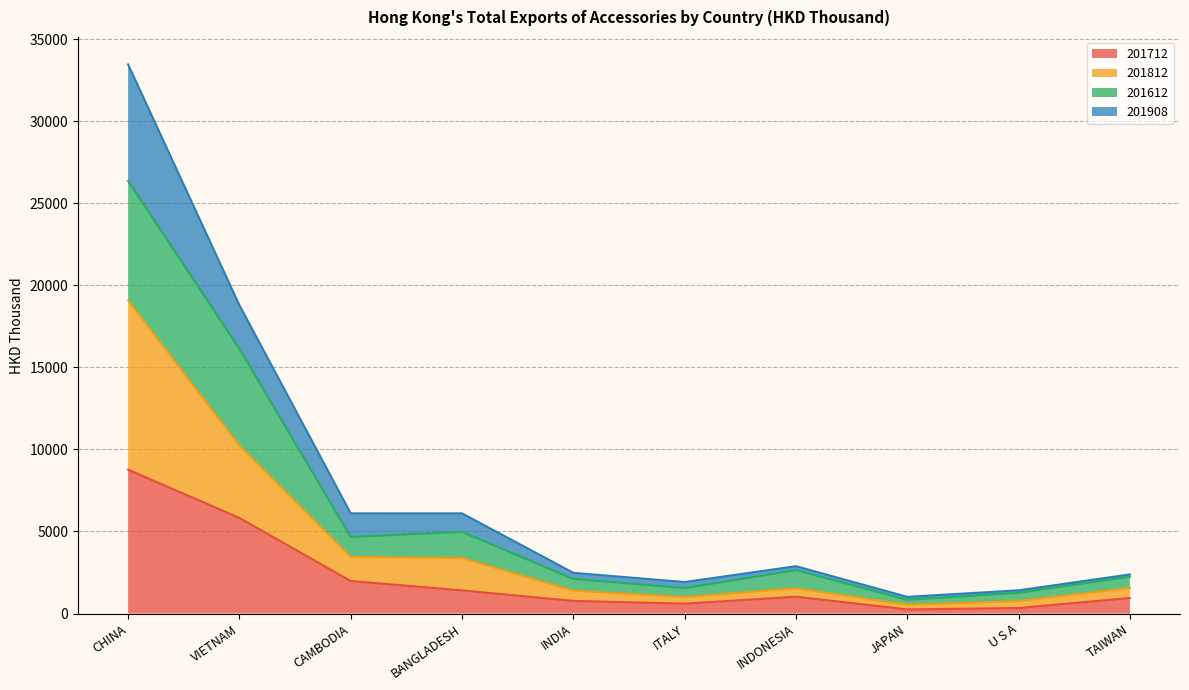

What is the total value across all series at CHINA?

33469.3